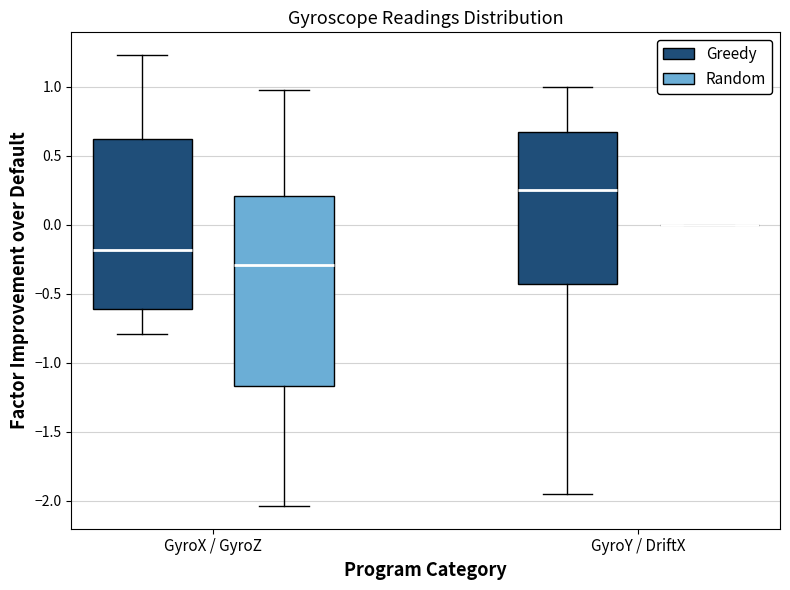

Reading left to right, read every box against the y-axis: the position of its median line, the range the box covers, and the ends of its whiskers. The values are not printed on the chart, so give them approximately, as read against the axis.

GyroX / GyroZ (Greedy): median -0.20, box -0.60 to 0.60, whiskers -0.80 to 1.25
GyroX / GyroZ (Random): median -0.30, box -1.15 to 0.20, whiskers -2.05 to 1.00
GyroY / DriftX (Greedy): median 0.25, box -0.45 to 0.65, whiskers -1.95 to 1.00
GyroY / DriftX (Random): box collapsed to a line at 0.00, whiskers 0.00 to 0.00